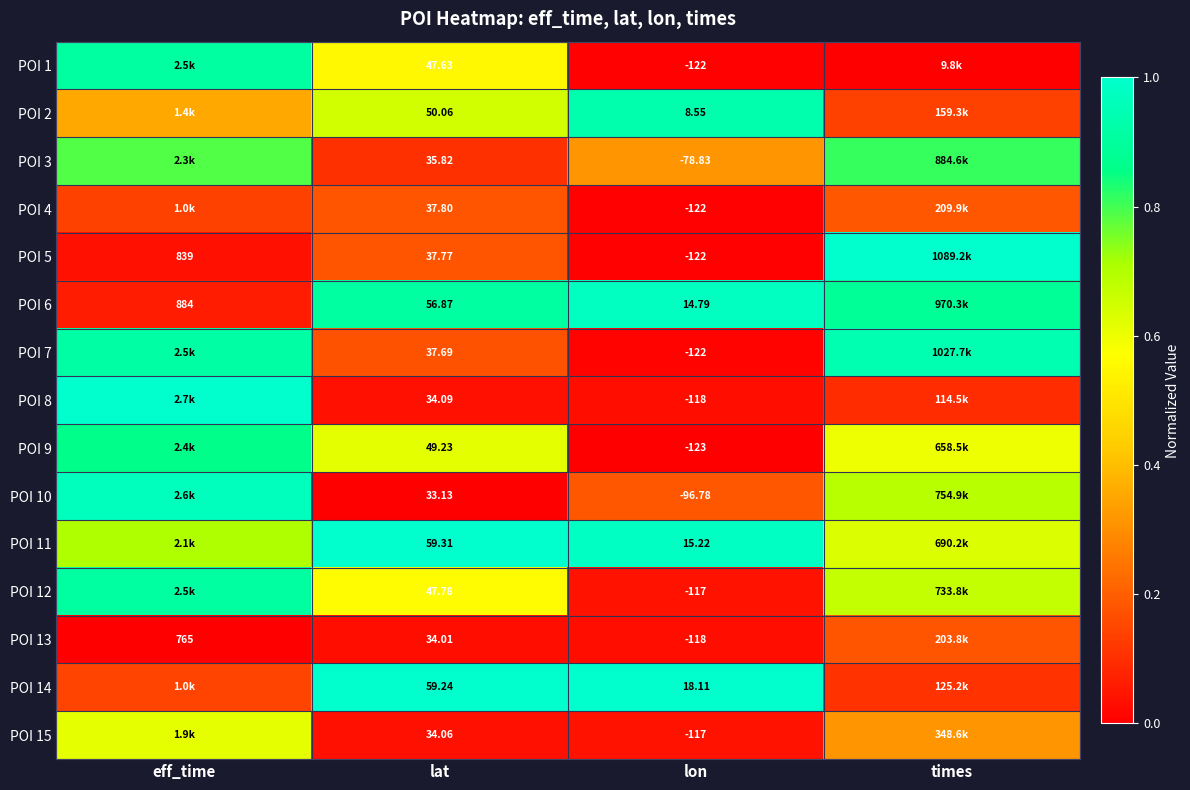

Is the value of POI 5 at lon greater than the value of POI 13 at eff_time?

No